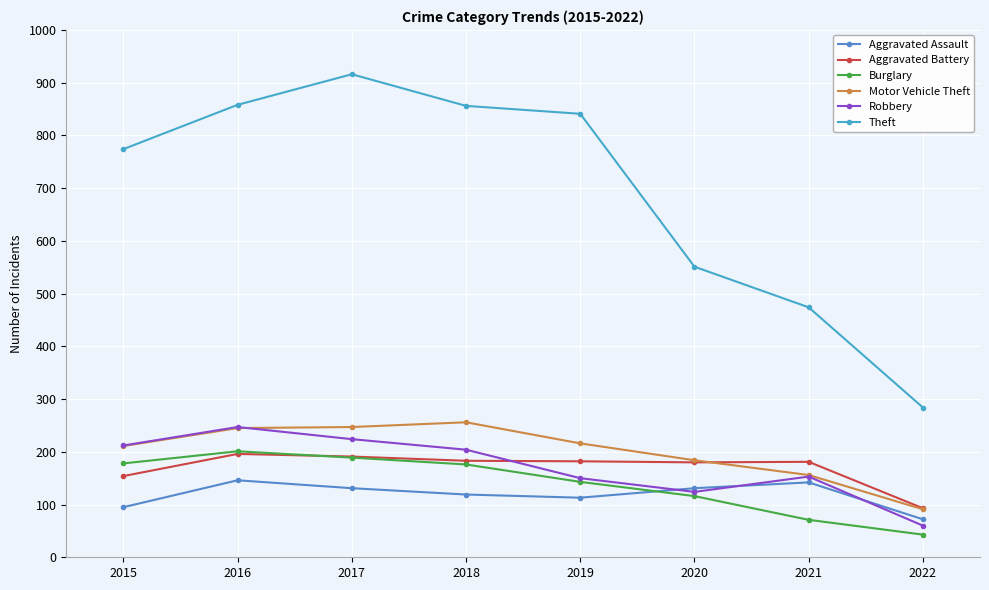

True or false: Aggravated Assault and Theft intersect in this chart.

False